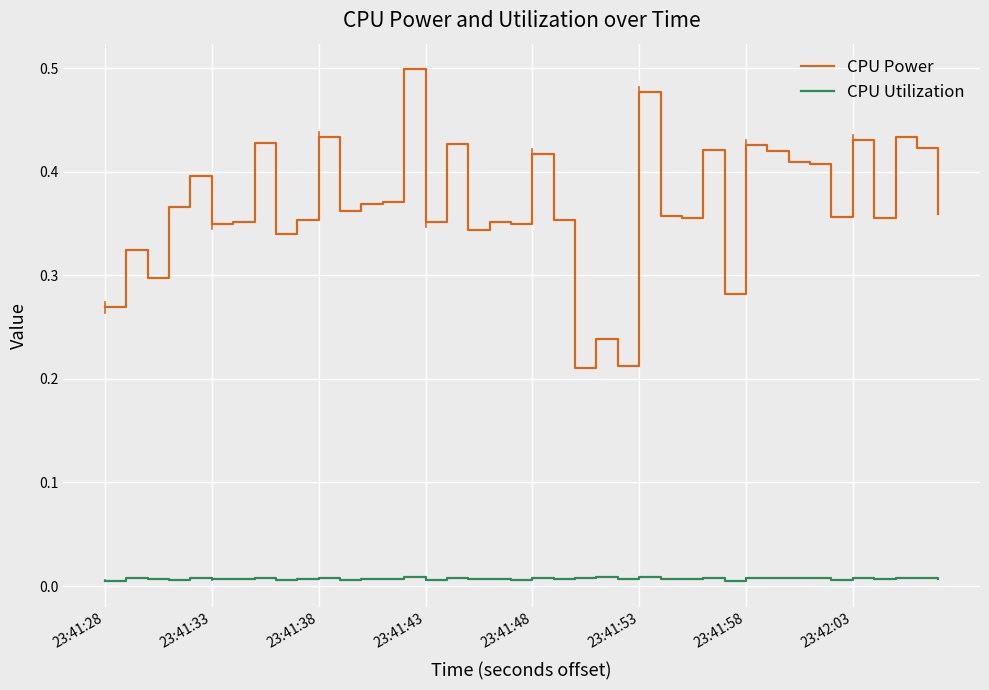

How many CPU Utilization values are between 0 and 1?

40